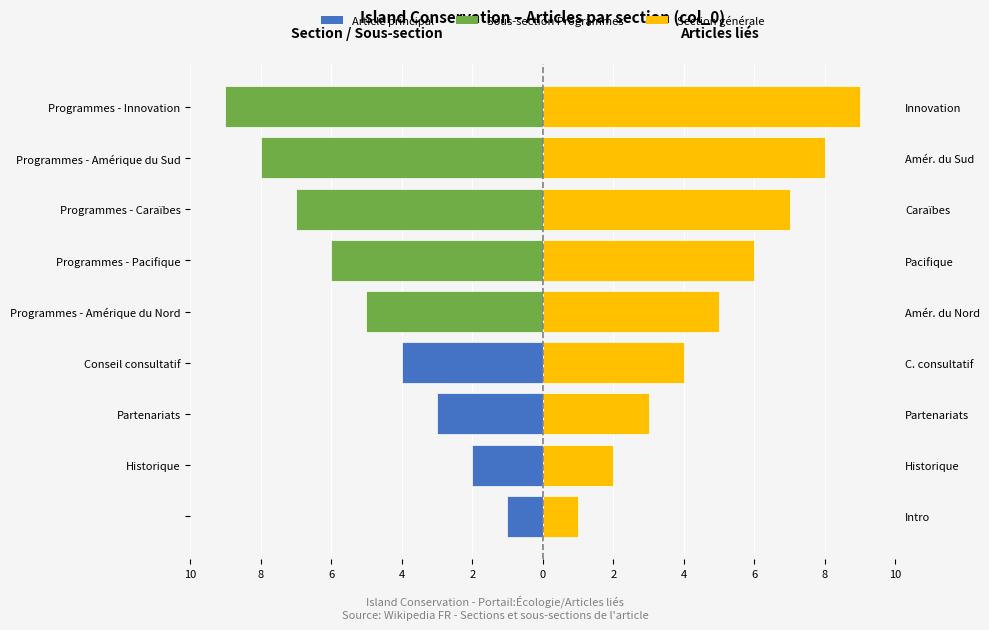

What is the maximum value for col_0 (droite)?

9